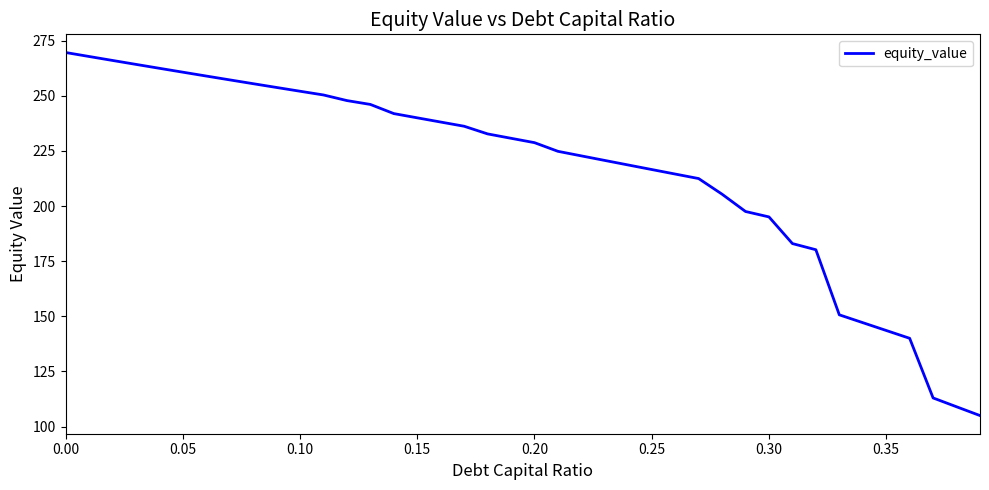

What is the greatest value displayed?

269.6